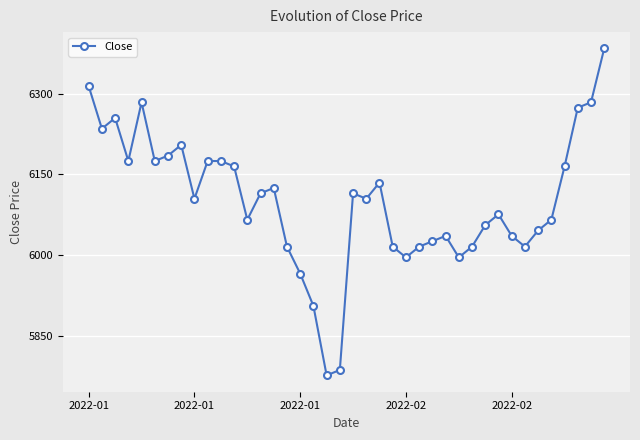

What is the value of the 18th point from the left?

5906